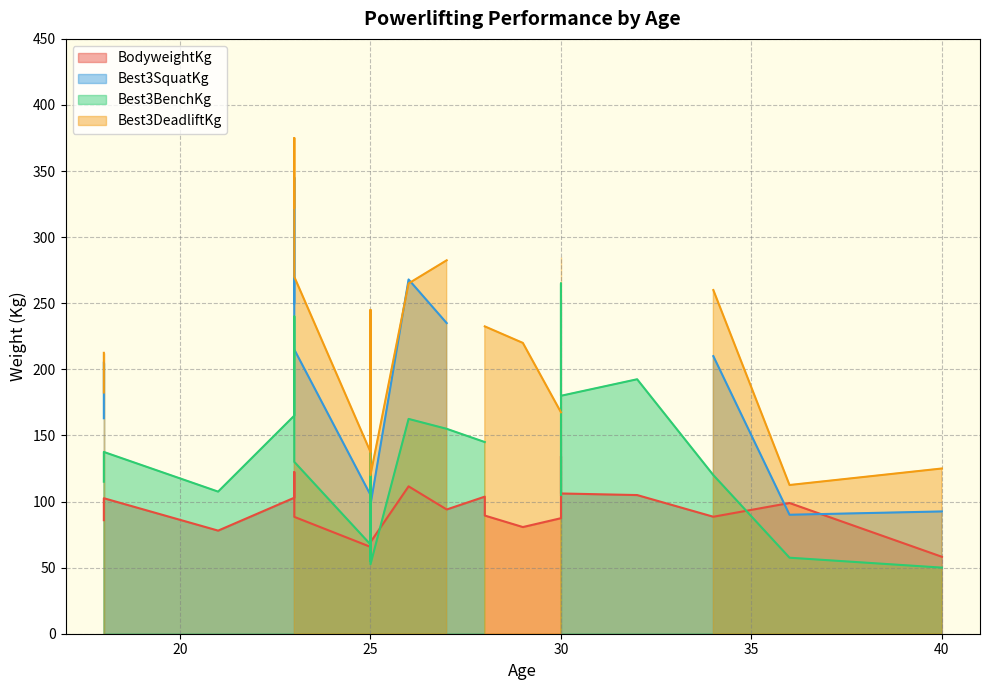

List the series in order of their overall mean, lowest first.

BodyweightKg, Best3BenchKg, Best3SquatKg, Best3DeadliftKg